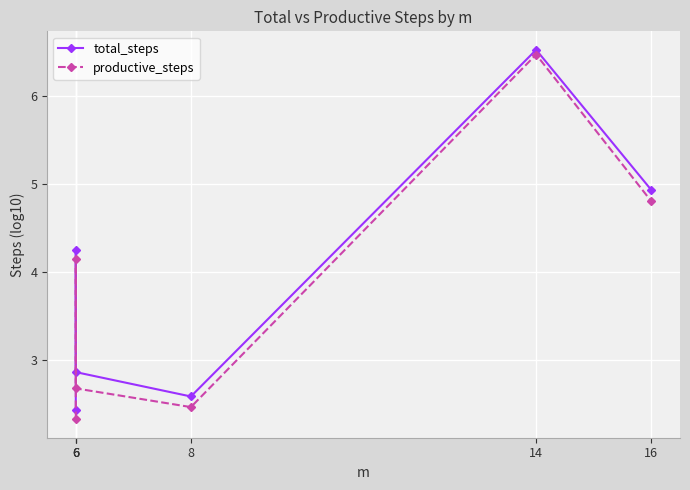

Is this an area chart (filled region under the line)?

No